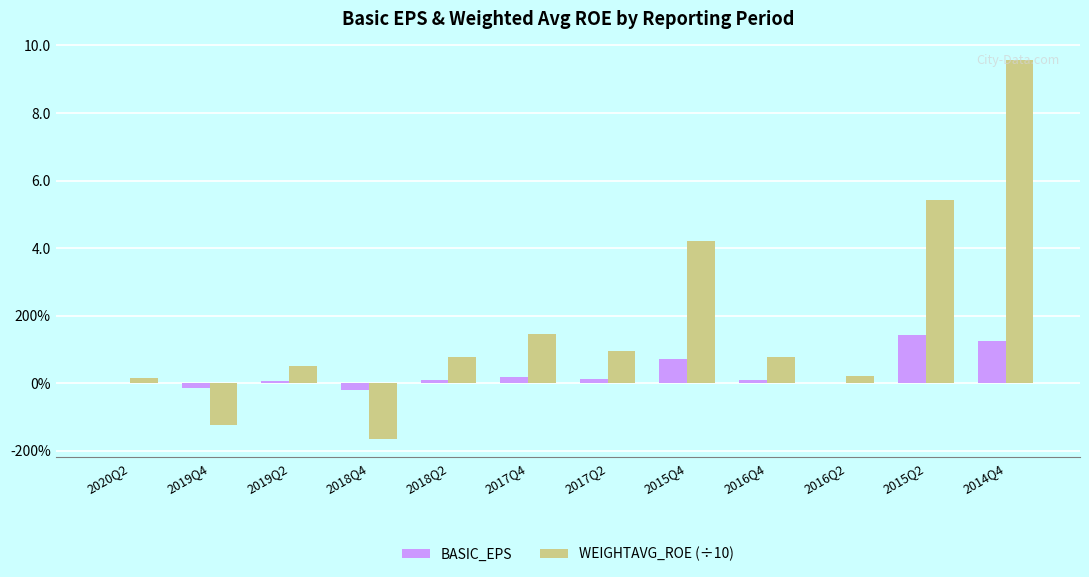

What is the label of the 9th bar from the right?

2018Q4